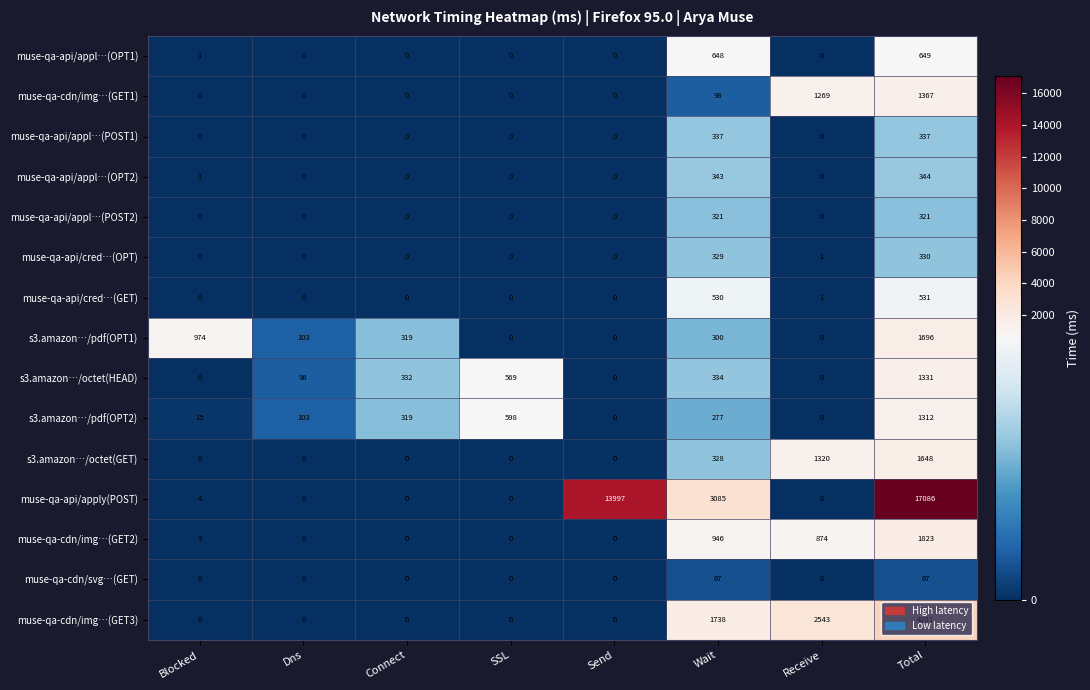

What is the sum of the muse-qa-api/cred…(GET) values at Receive and Wait?

531